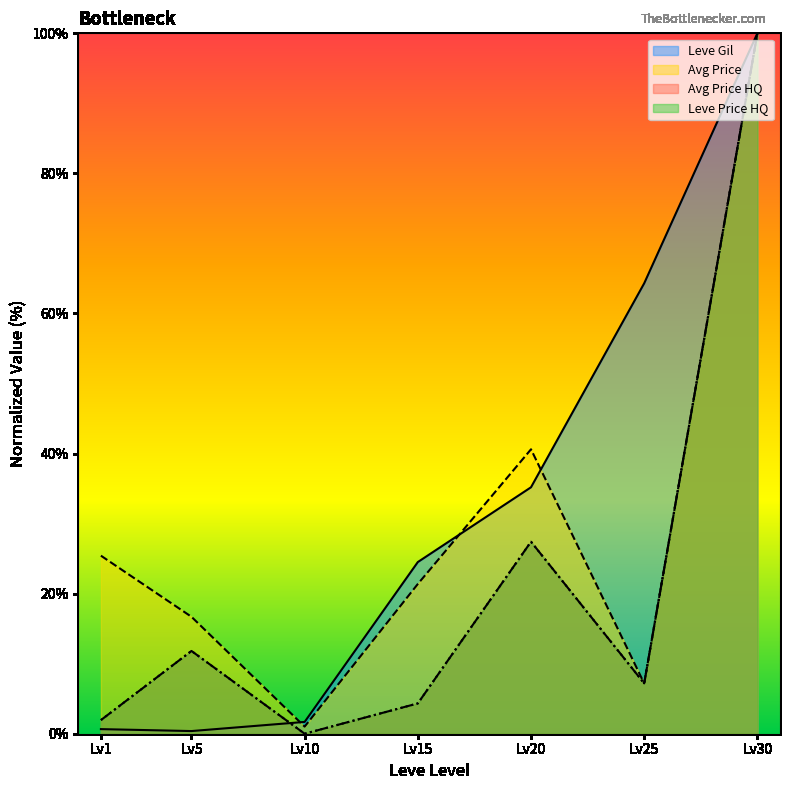

Which category has the highest value across all series?

Lv30